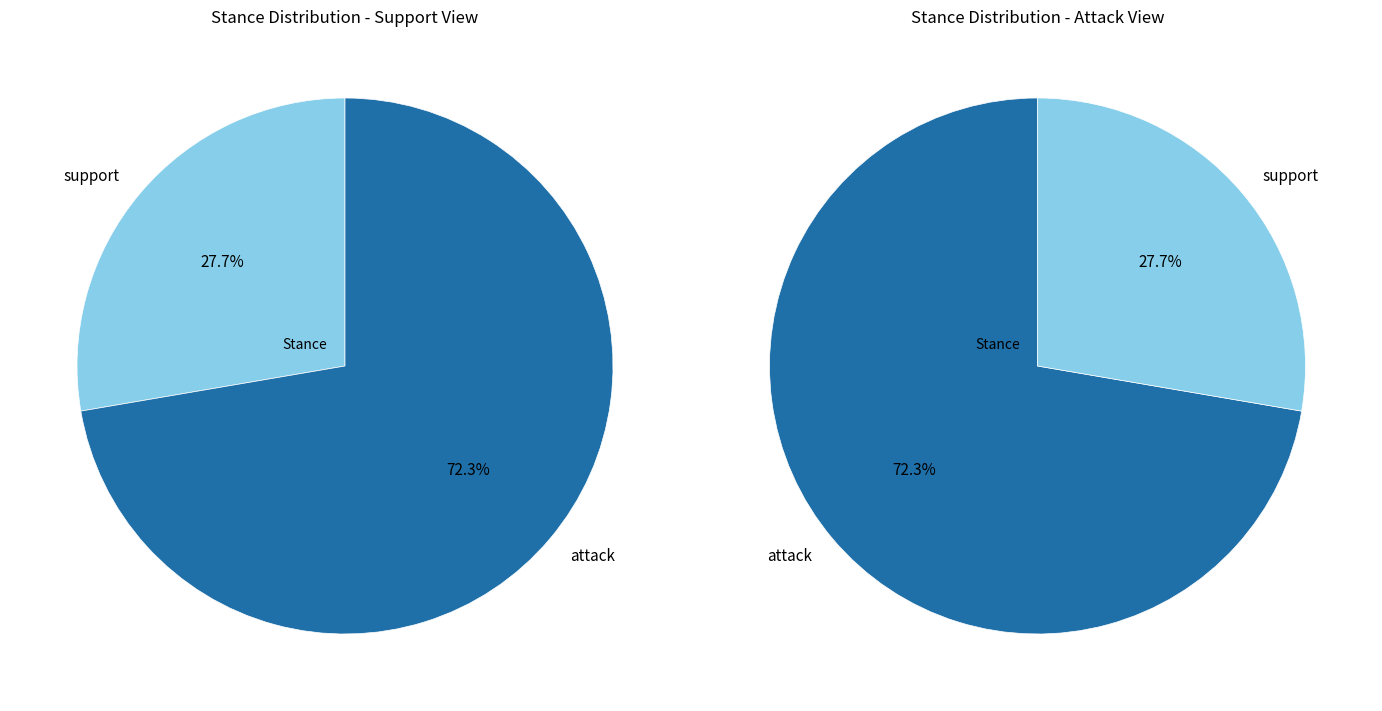

What percentage is the attack slice, to the nearest percent?

72%